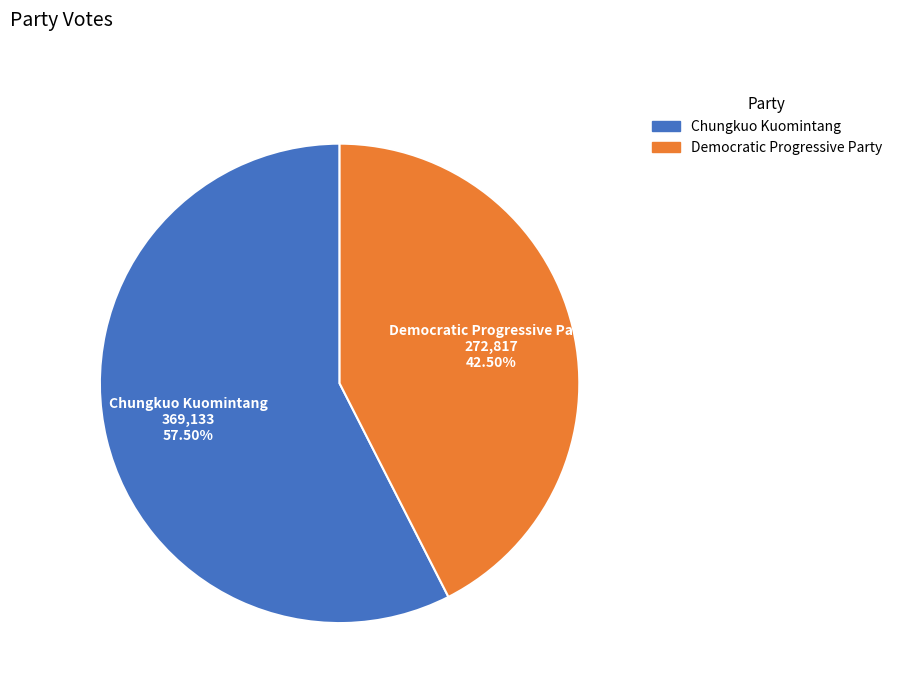

Rank the categories by value from lowest to highest.

Democratic Progressive Party, Chungkuo Kuomintang